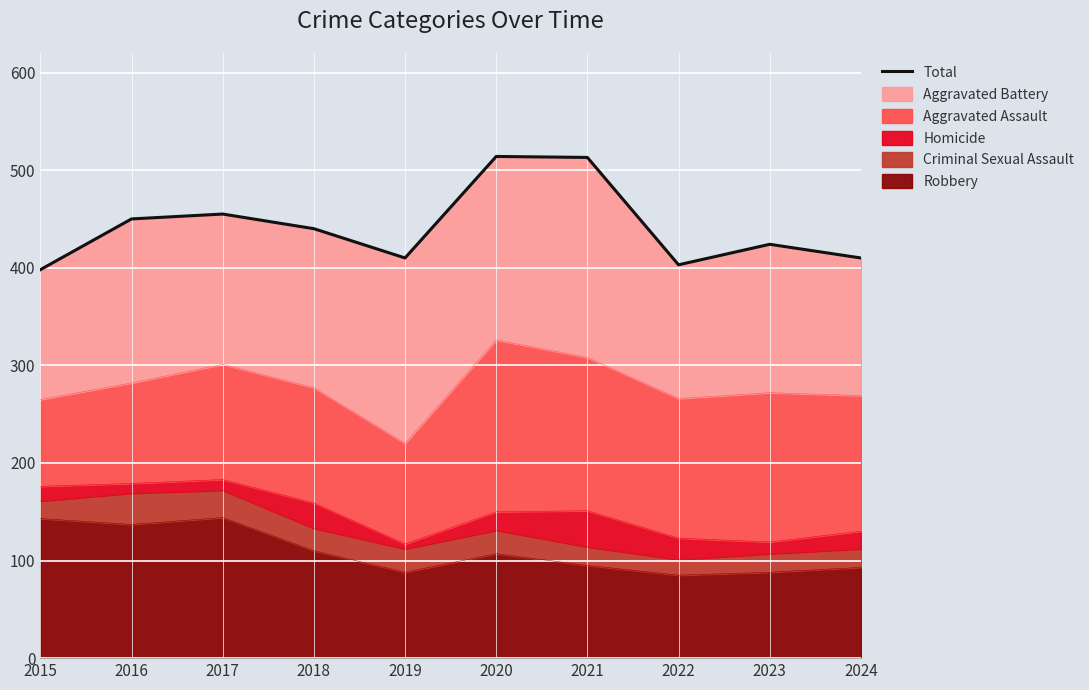

What is the sum of all values?

4417